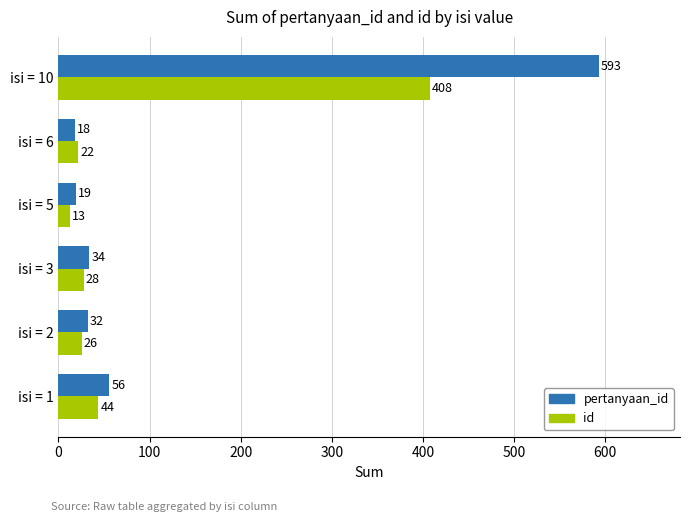

At which category does the chart reach its peak across all series?

isi = 10